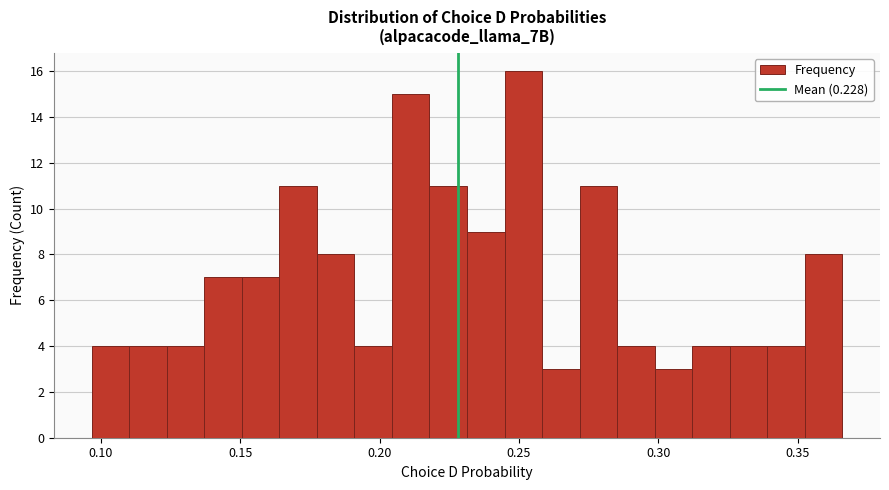

Around what value on the x-axis is the tallest bar? Give the approximate position of its centre, as read against the axis.

0.250